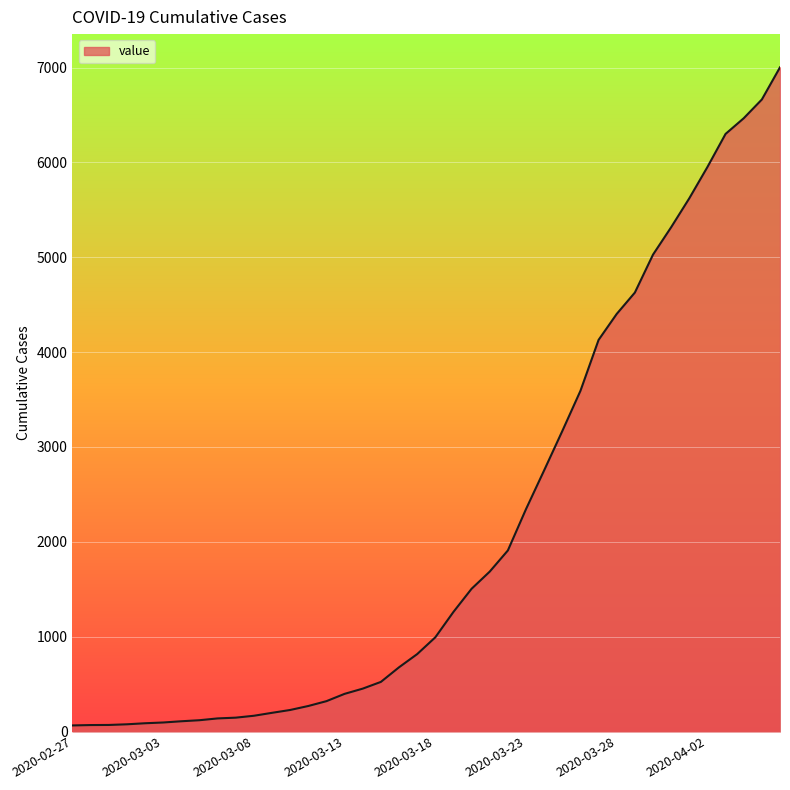

What is the maximum value shown in the chart?

7003